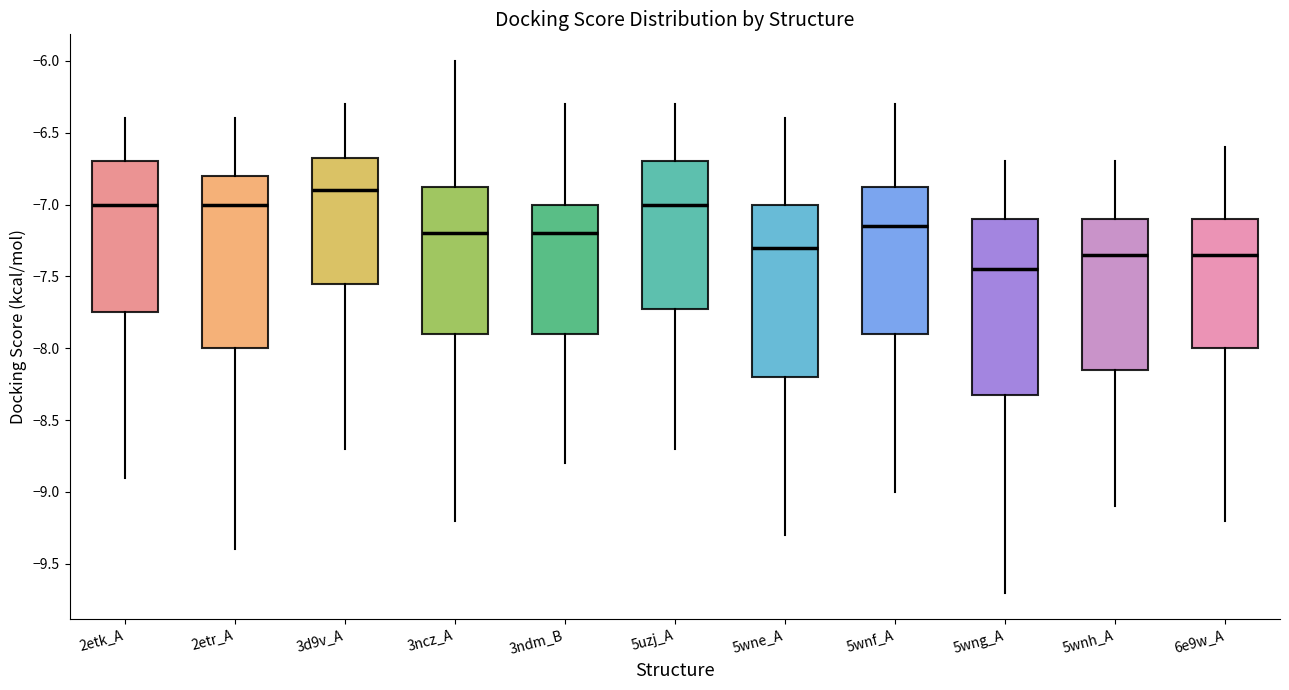

Where does the lower whisker of the box for 5wnf_A end on the y-axis? The values are not printed on the chart, so give them approximately, as read against the axis.

-9.00